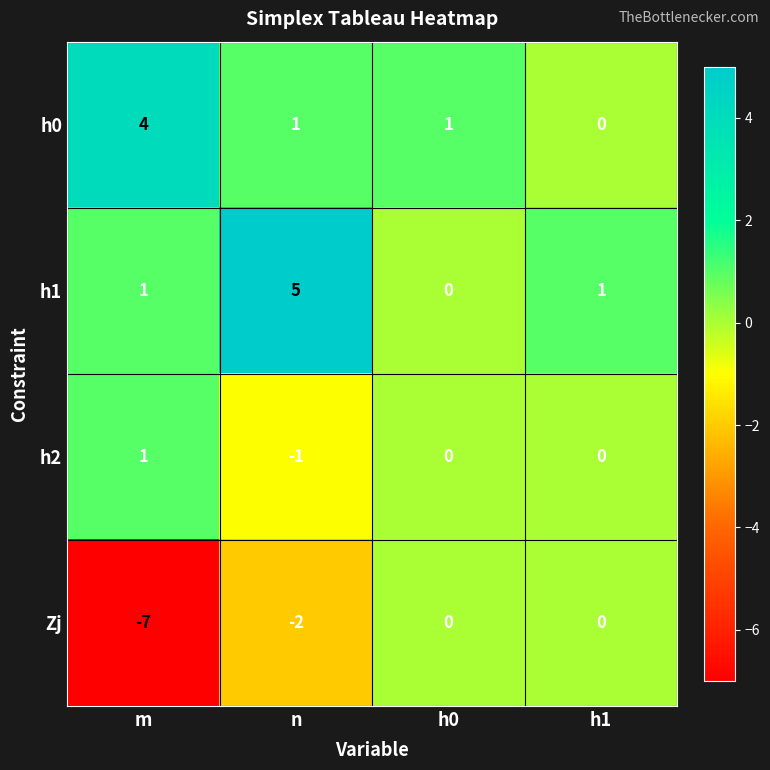

How many data points in h2 are less than 0?

1